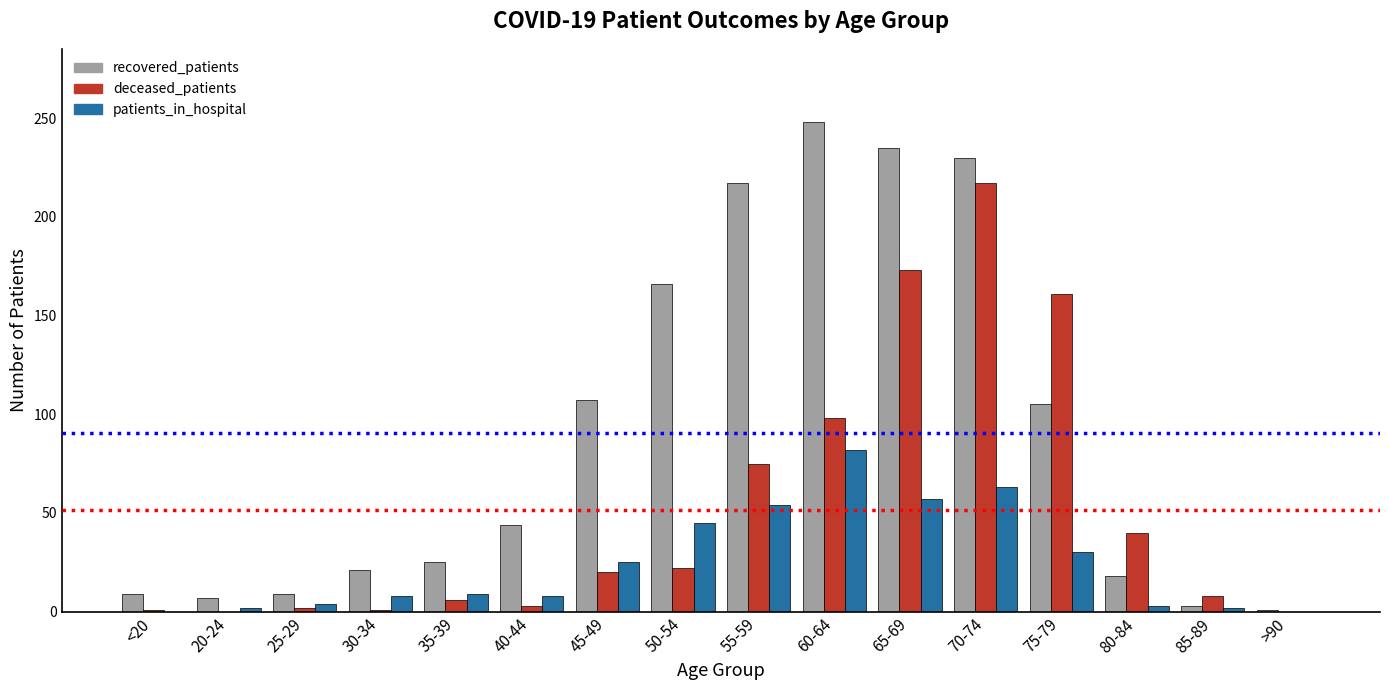

The patients_in_hospital series shows 9 at 35-39. True or false?

True